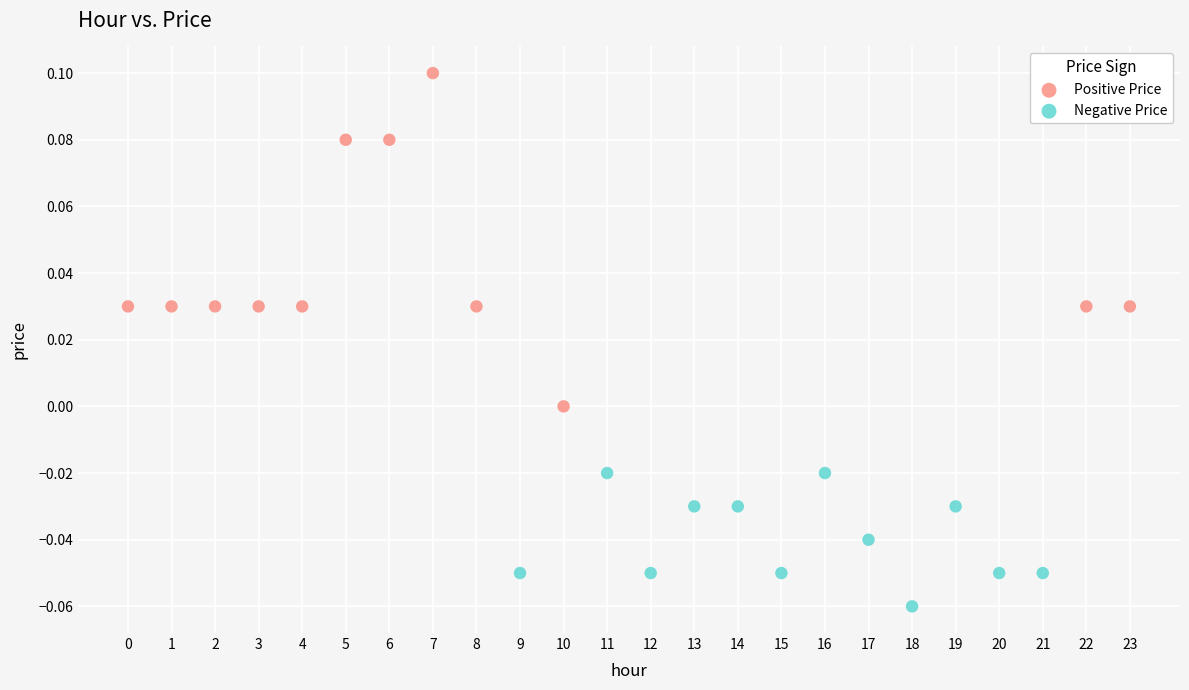

What are all the series names shown in the legend?

Positive Price, Negative Price